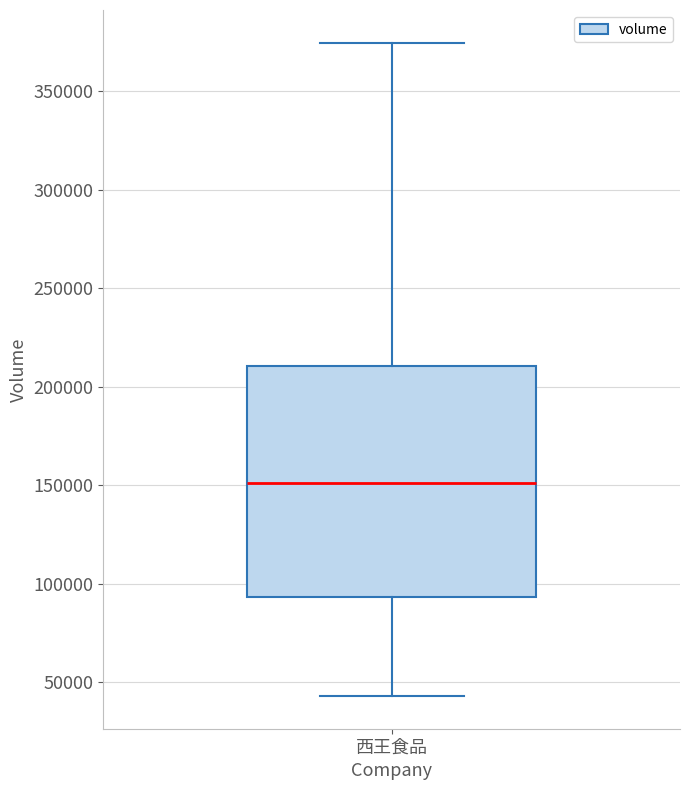

Where does the upper whisker of the box for 西王食品 end on the y-axis? The values are not printed on the chart, so give them approximately, as read against the axis.

375000